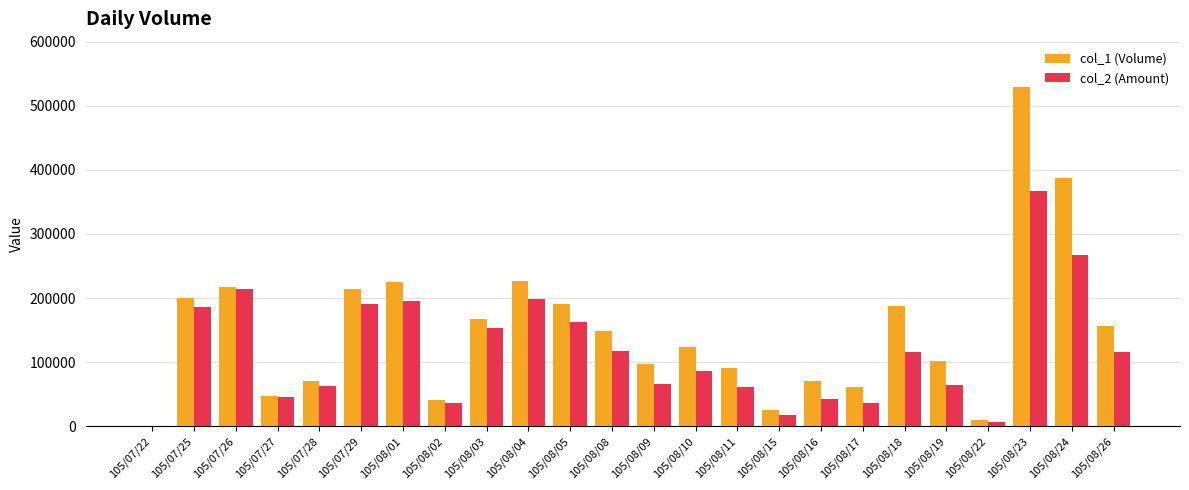

How many categories are shown in the chart?

24